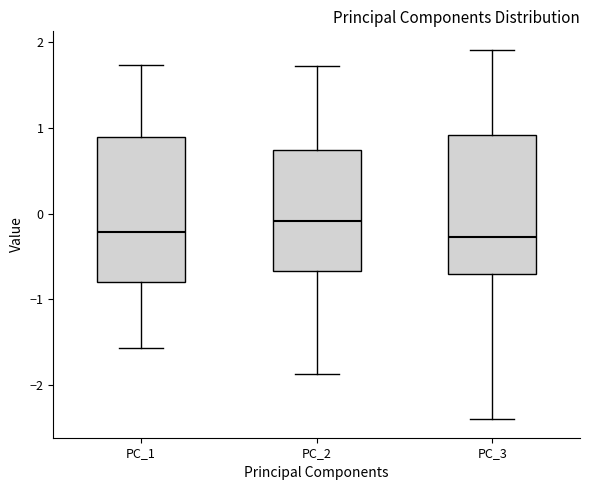

Where is the lower edge of the box for PC_2 on the y-axis? The values are not printed on the chart, so give them approximately, as read against the axis.

-0.7